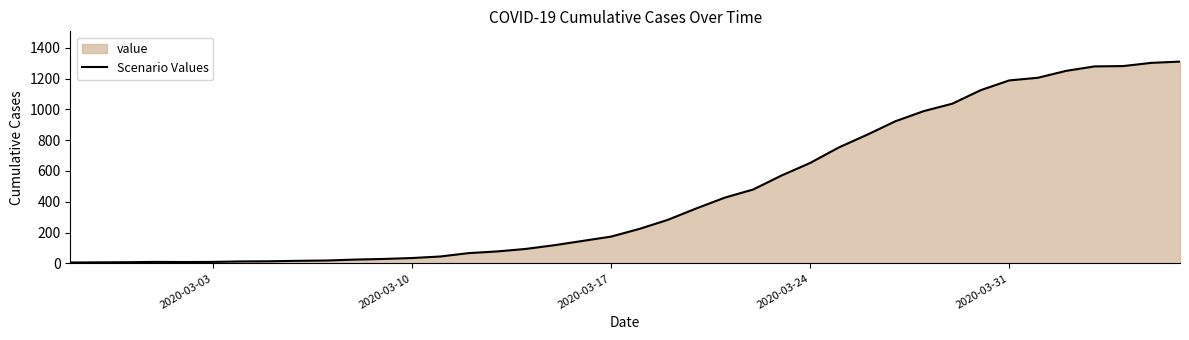

Reading left to right, extract all data points from this chart.

6	7	8	10	9	10	13	14	17	19	25	29	35	45	67	78	94	118	146	174	224	283	357	427	480	571	652	752	835	923	989	1037	1125	1188	1205	1250	1279	1281	1302	1310